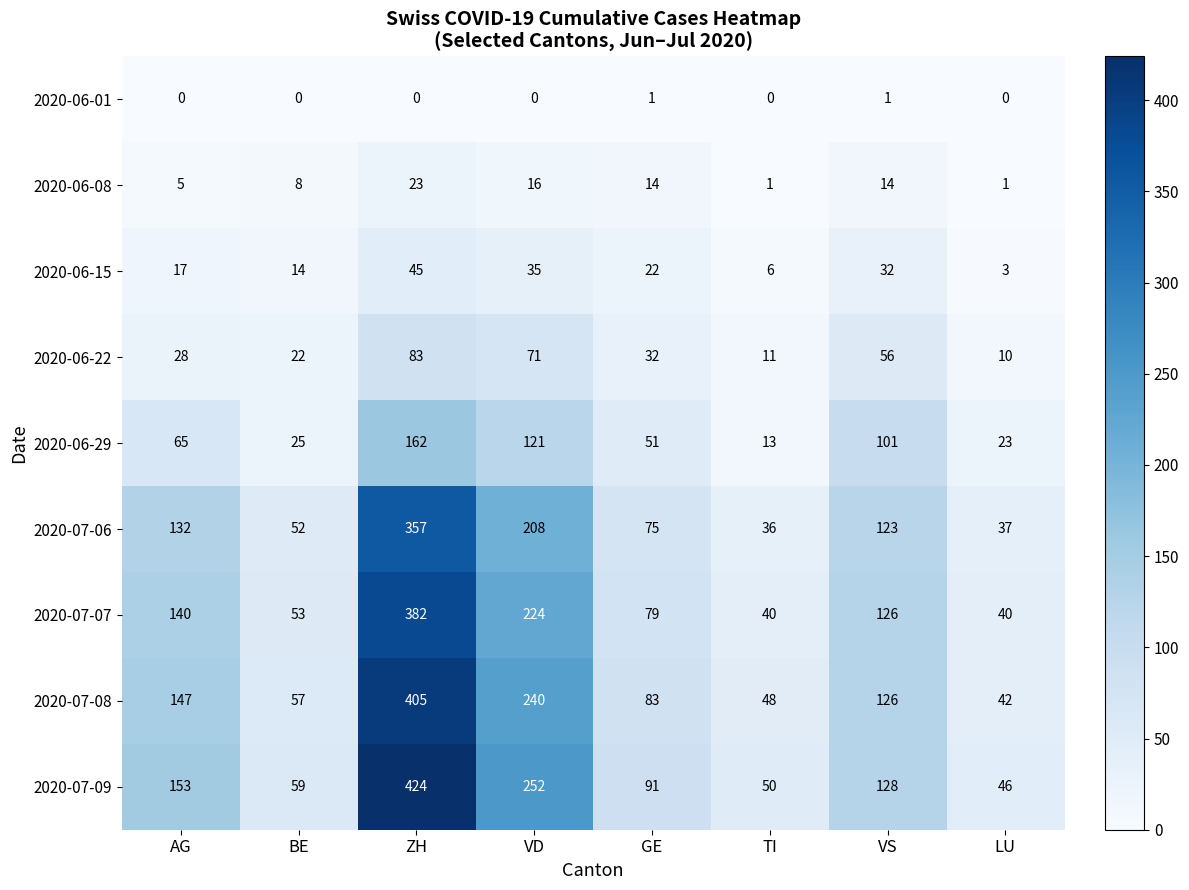

Where does the 2020-07-08 series first go above 126?

AG